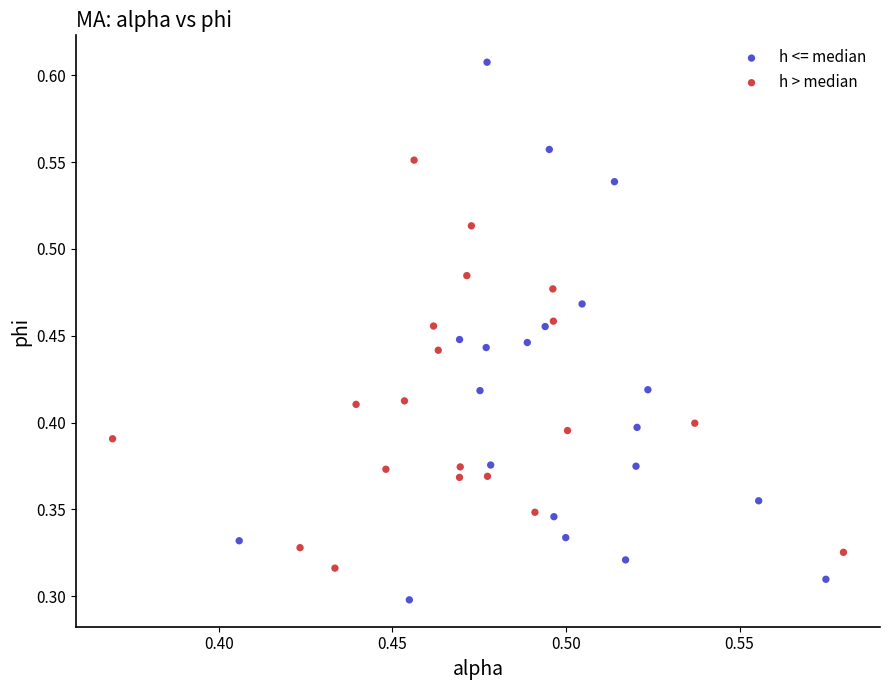

Which series has the widest spread of Y values?

h <= median